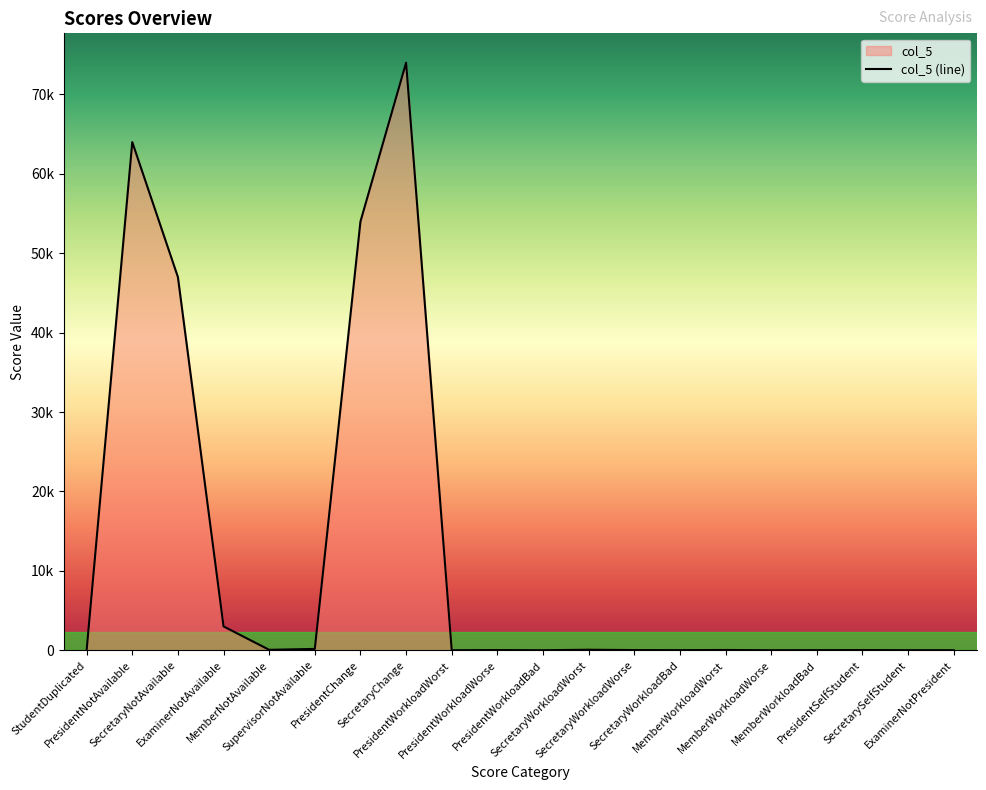

Does the chart display data point markers on the line(s)?

No